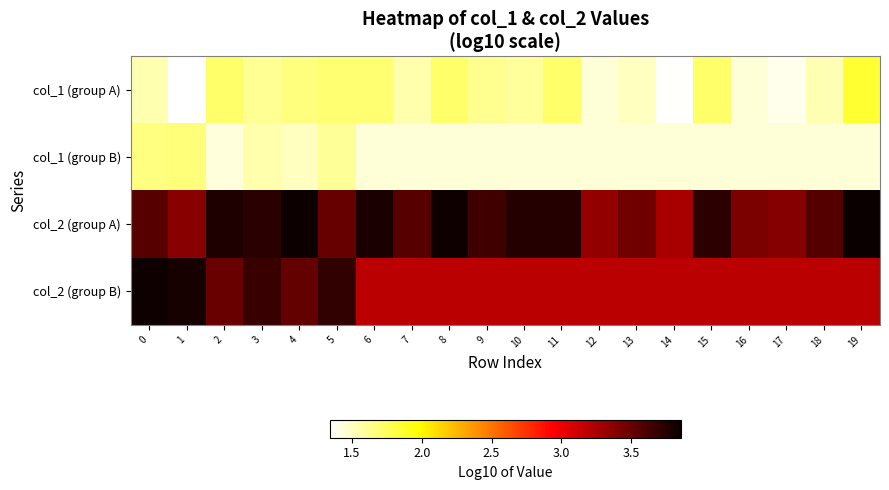

At how many categories does at least one series exceed 2?

20